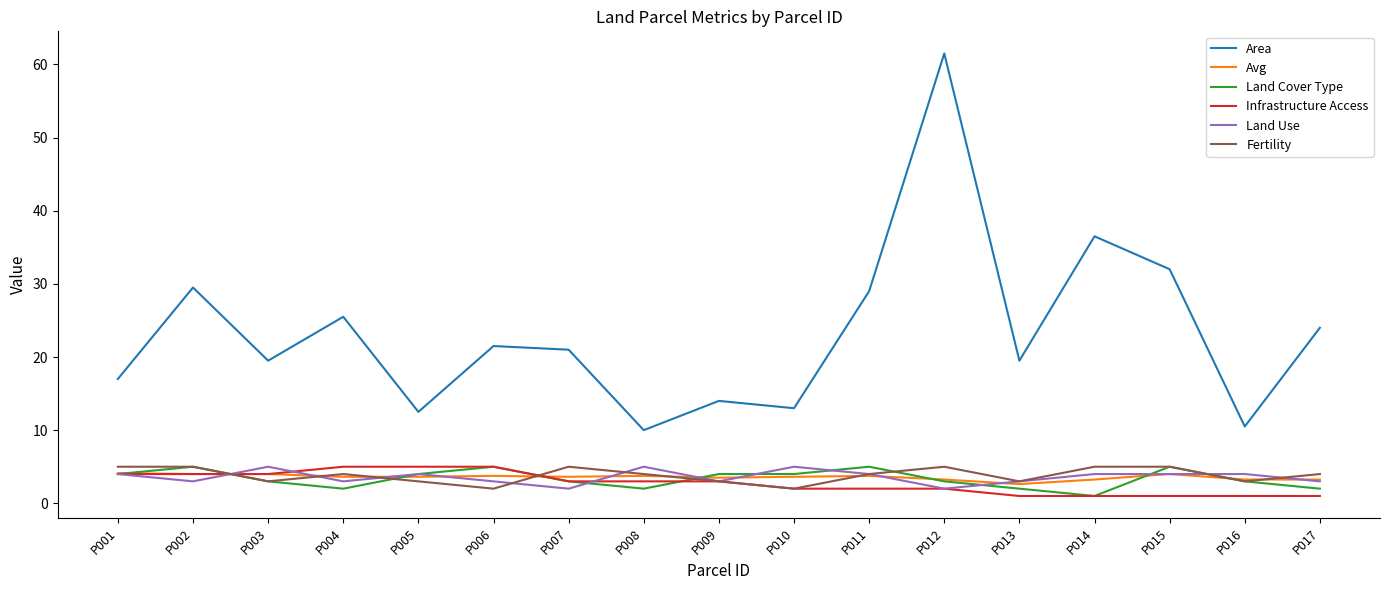

What is the difference between the maximum and minimum values in the Land Cover Type series?

4.0